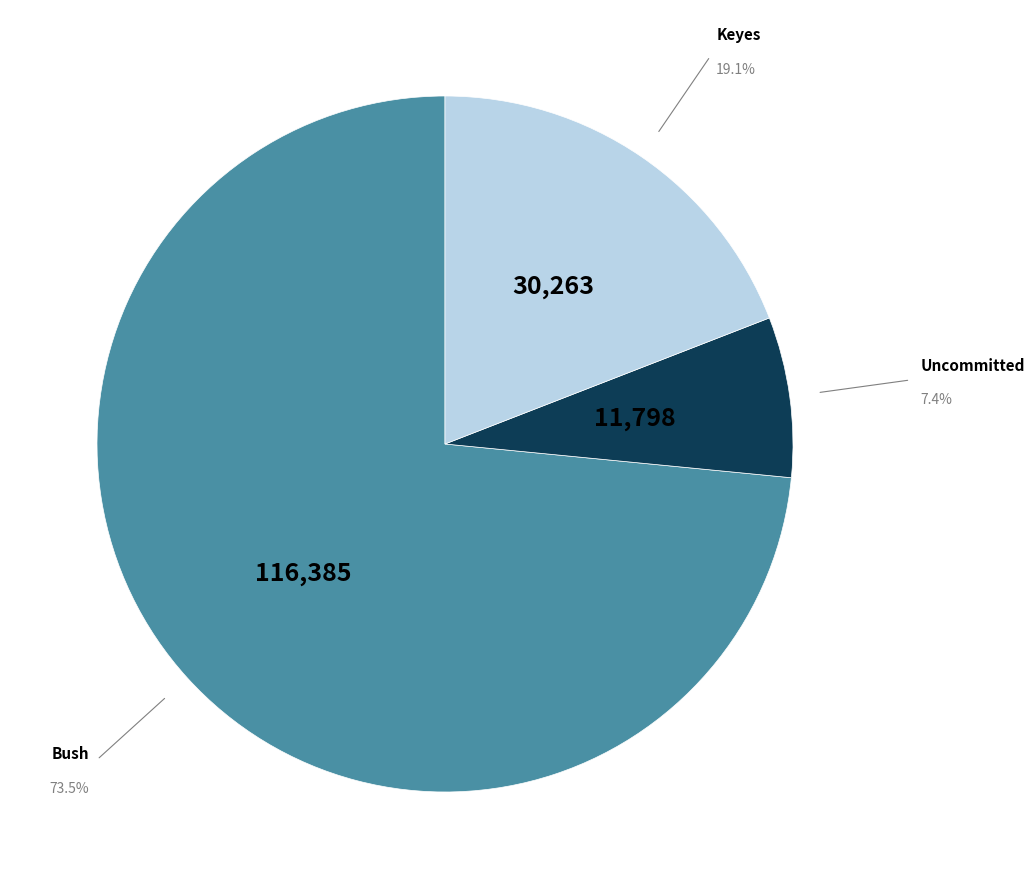

How many slices are in this pie chart?

3